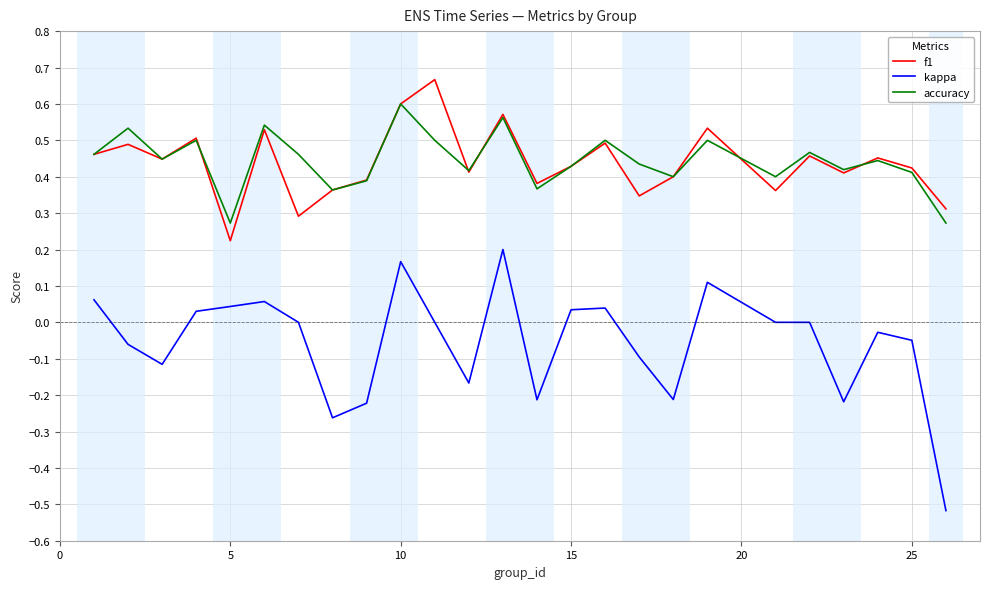

Which series has the widest spread of values?

kappa